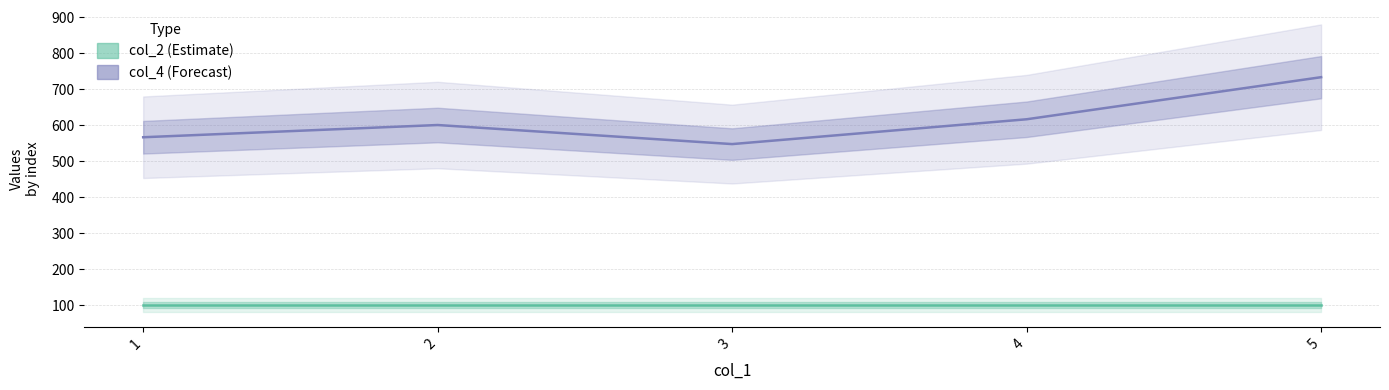

Between 3 and 5, which series saw the biggest shift?

col_4 (Forecast)